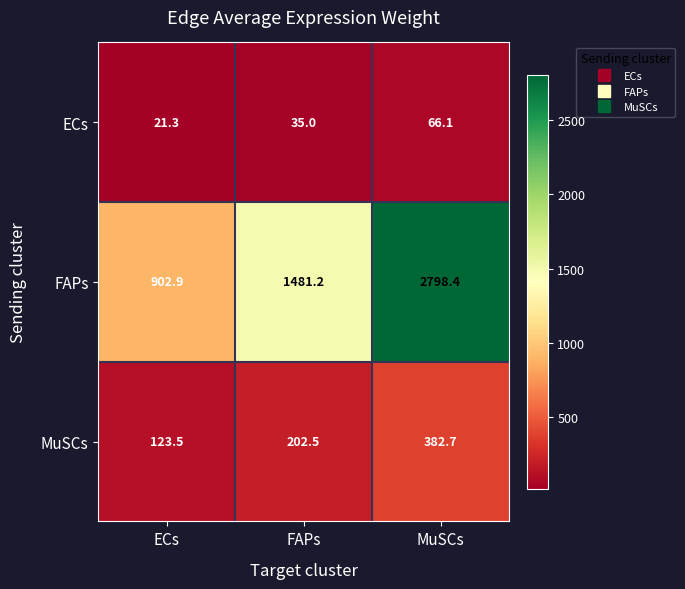

What value does the FAPs series have at FAPs?

1481.2